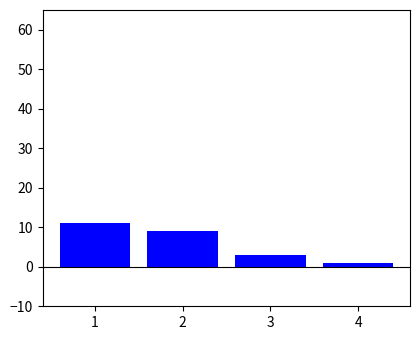

What is the value of the 4th bar from the left?

1